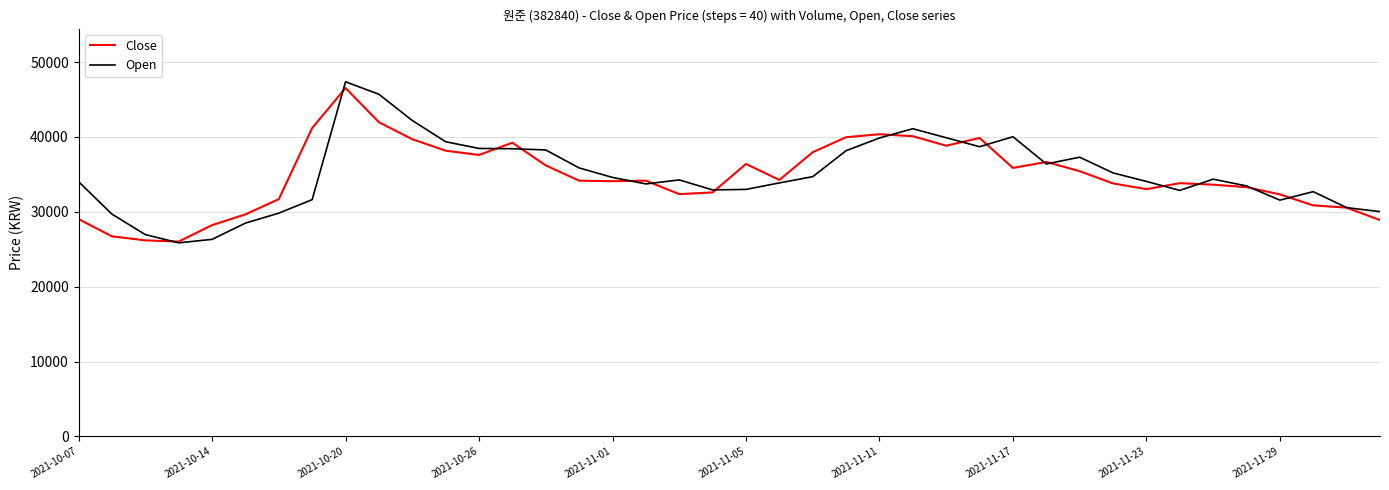

What is the minimum value for Close?

26022